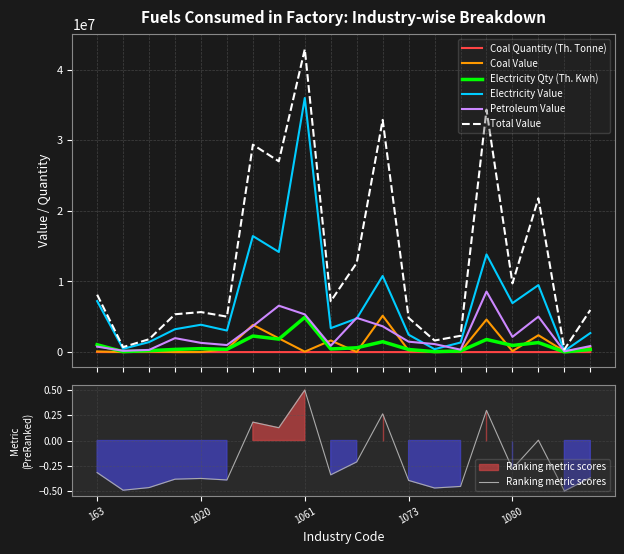

Between 1073 and 1079, which series saw the biggest shift?

Total Value